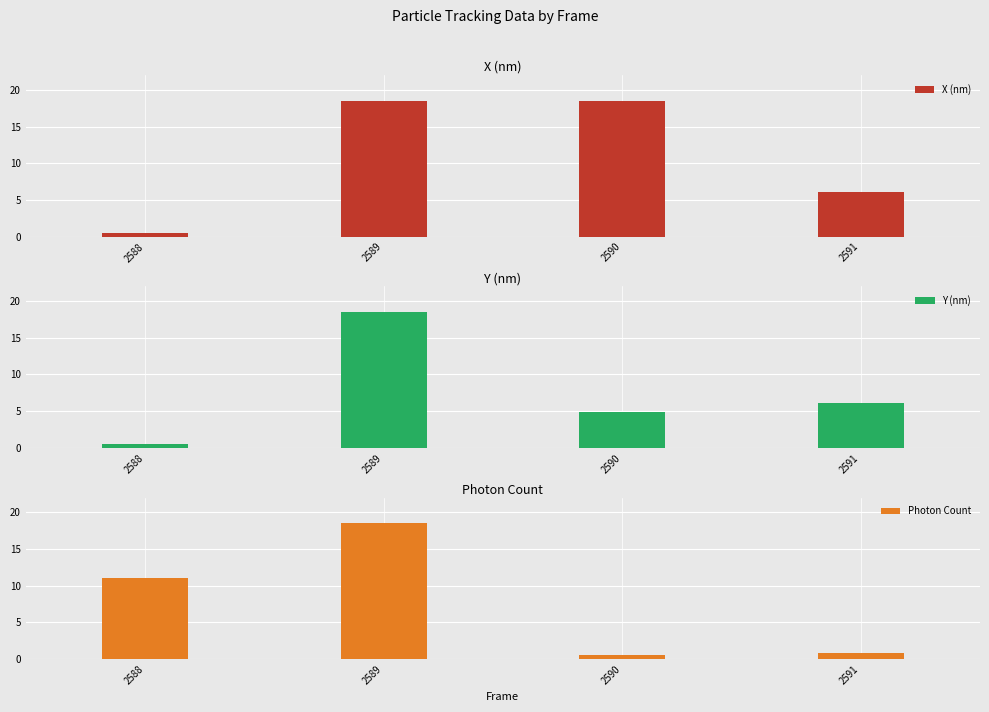

Where is Y (nm) nearest to the value 9?

2591